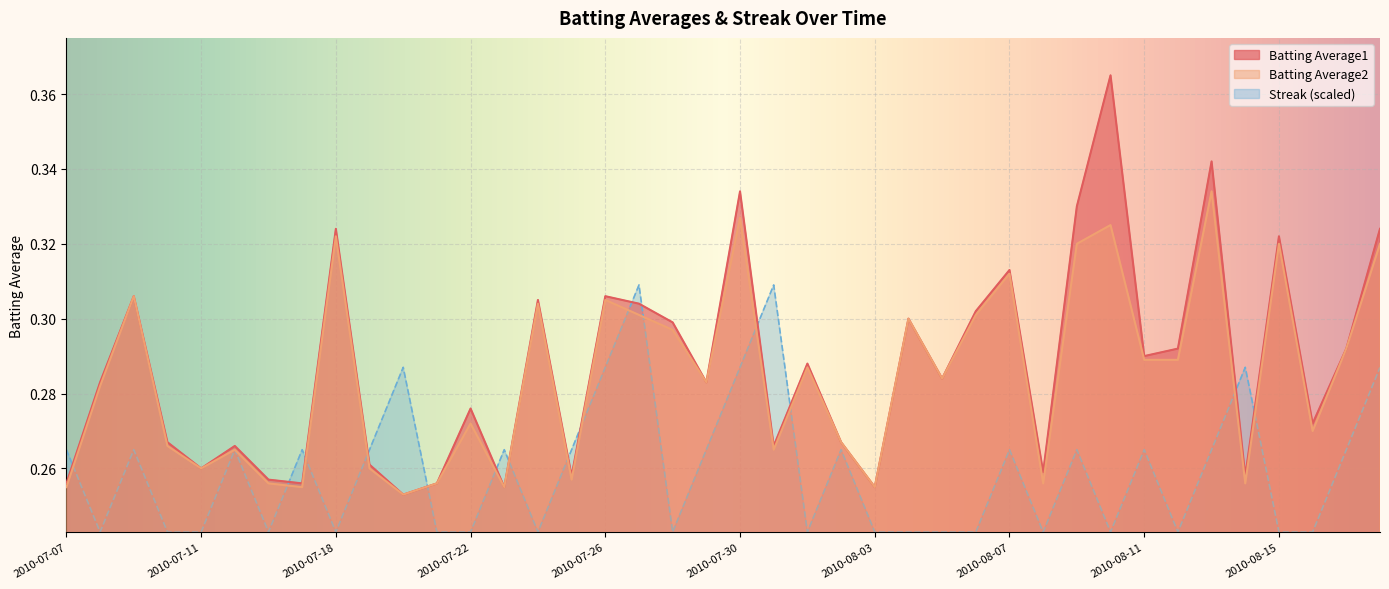

Does the chart display data point markers on the line(s)?

No